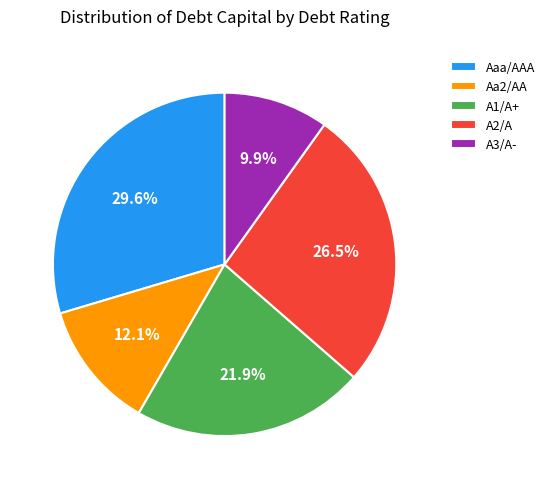

To the nearest percent, what portion does A3/A- represent?

10%